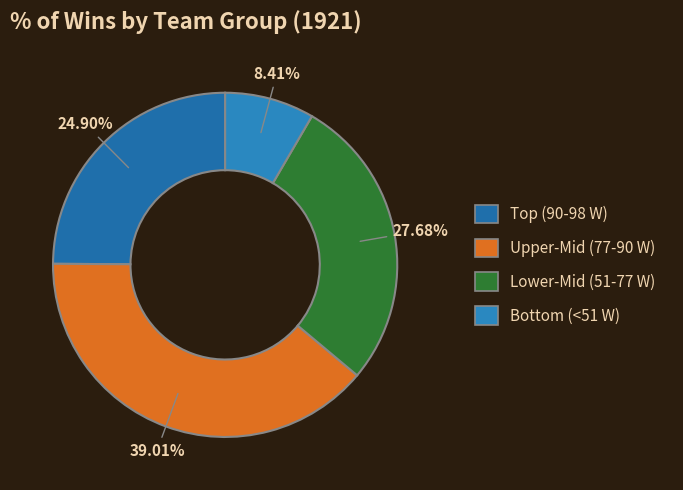

What is the smallest slice in the pie chart?

Bottom (<51 W)